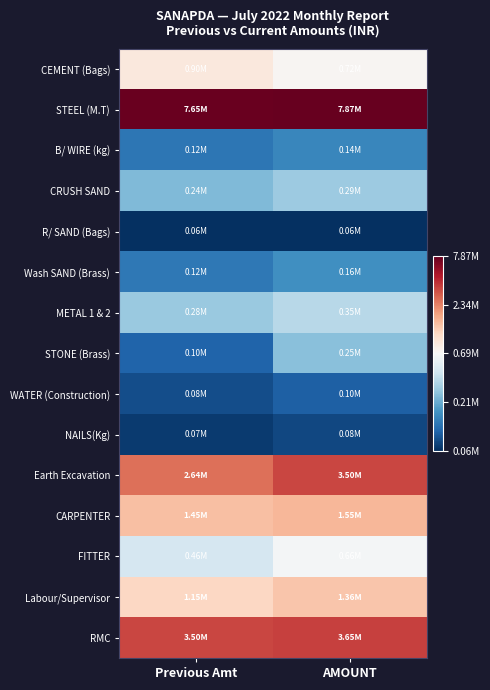

Which has a higher value, Previous Amt or AMOUNT?

Previous Amt